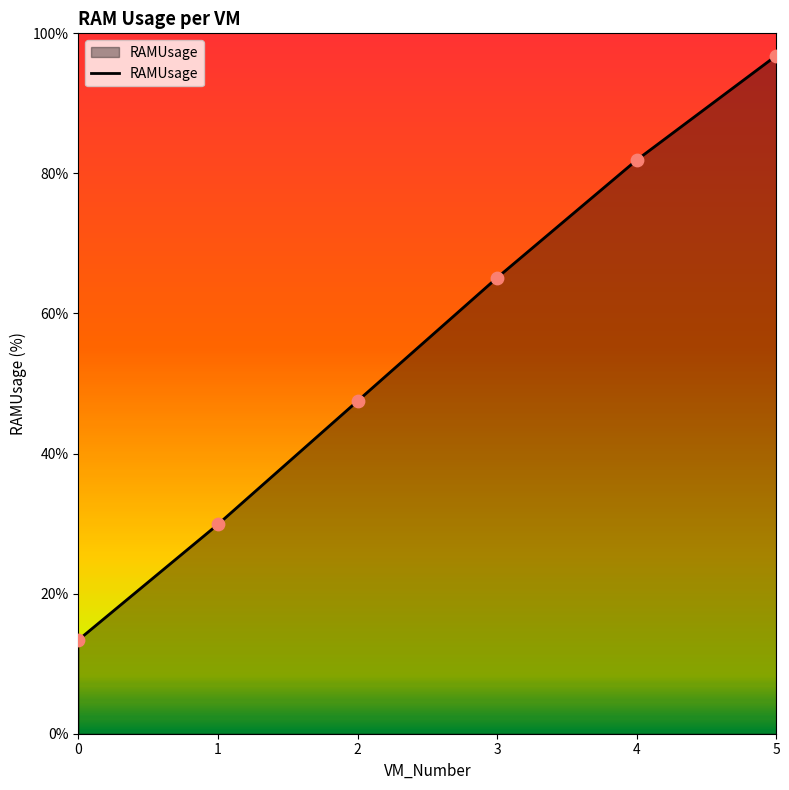

What is the change in value from 2 to 3?

+17.6